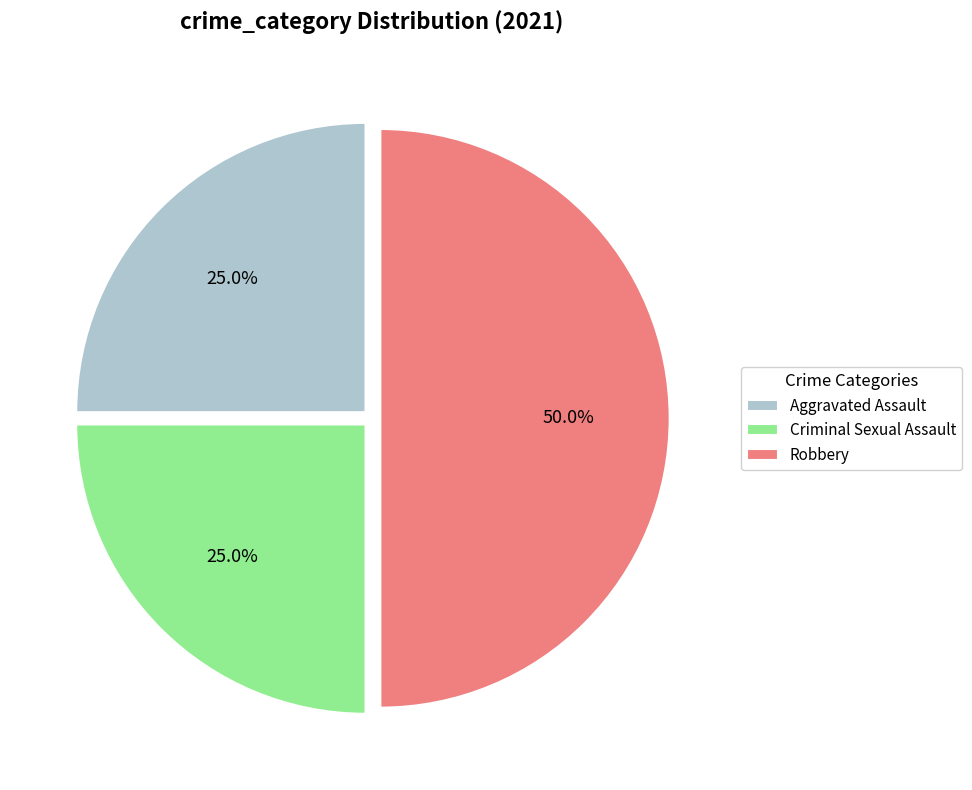

Is Aggravated Assault the majority of the pie?

No